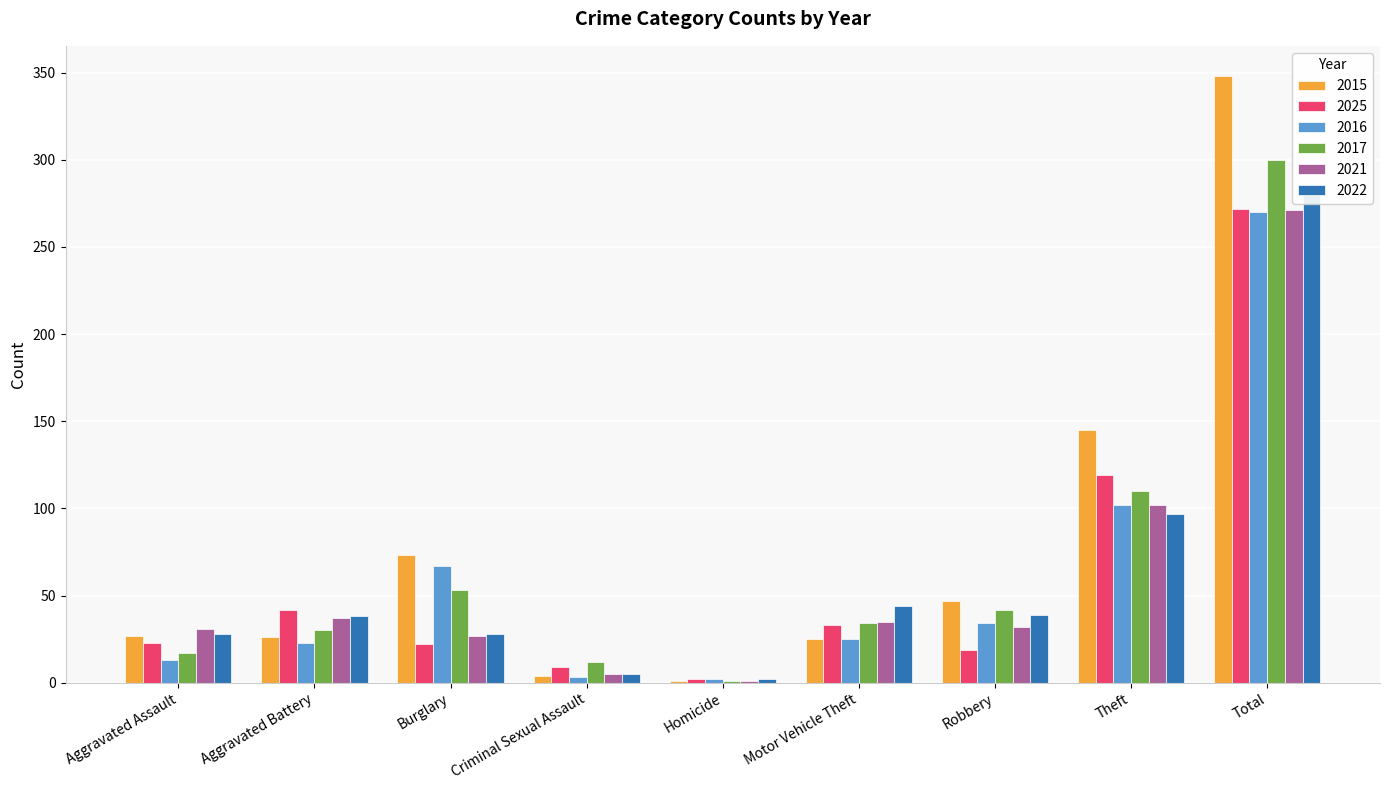

Between Aggravated Battery and Motor Vehicle Theft, which series saw the biggest shift?

2025